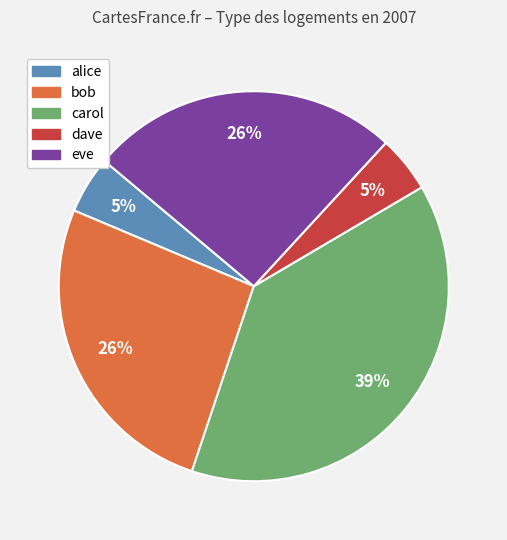

How many slices are in this pie chart?

5